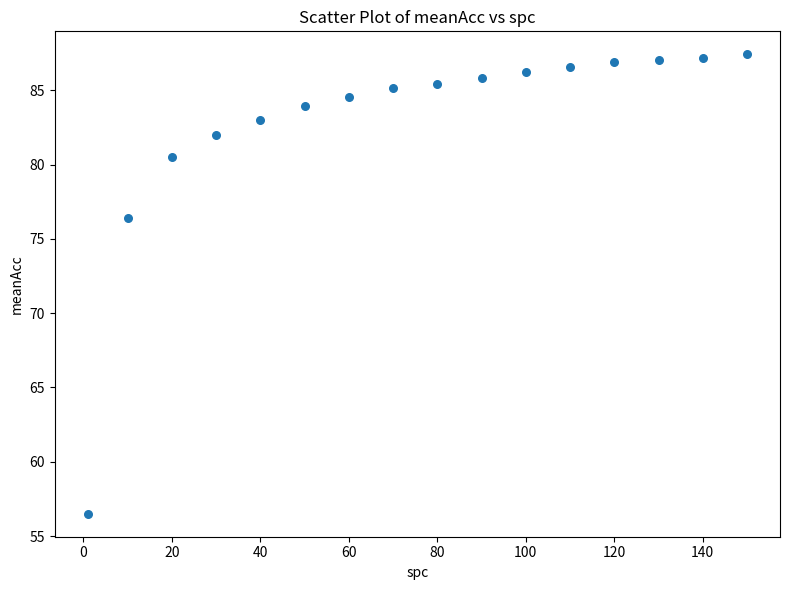

What Y value in the scatter plot is closest to 71?

76.4